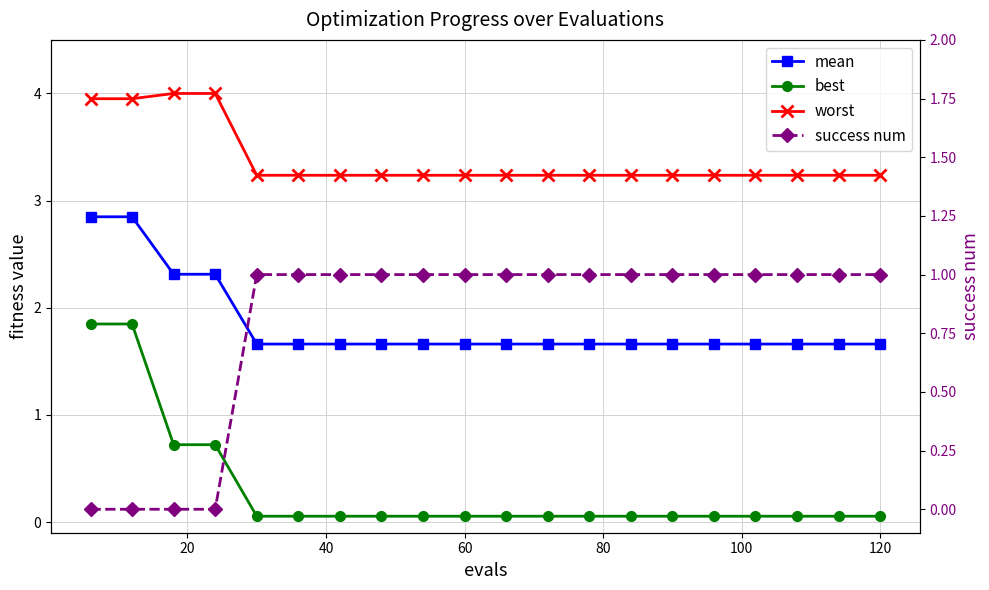

What value does the success num series have at 100?

1.0